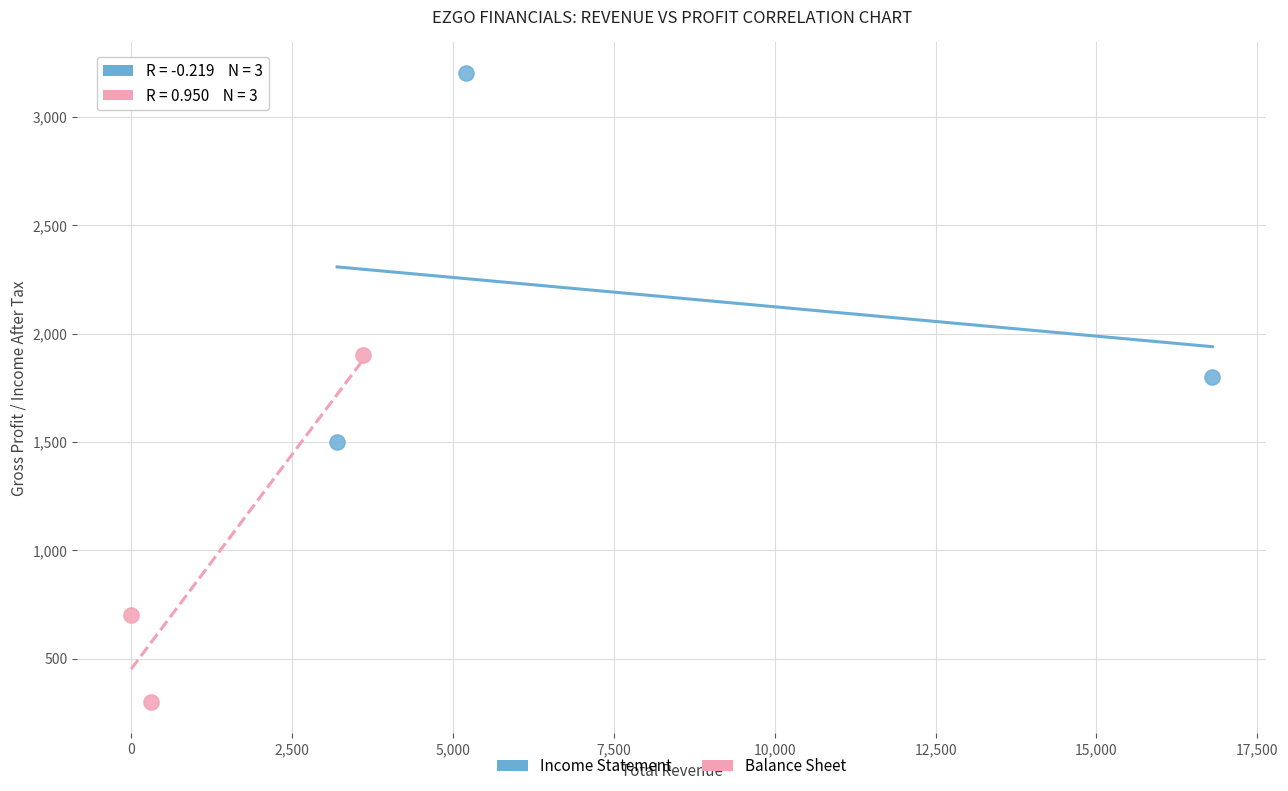

Which series reaches the minimum Y coordinate?

Balance Sheet